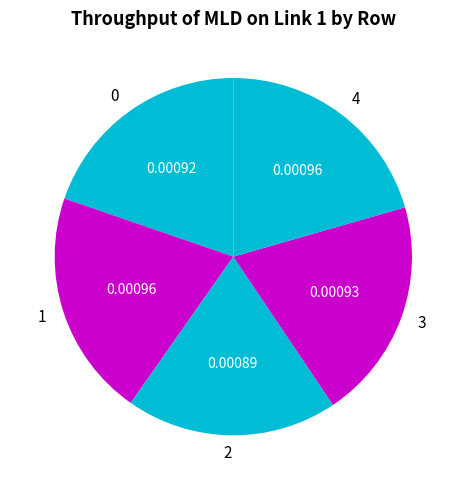

Do 0 and 2 together represent more than half of the pie?

No